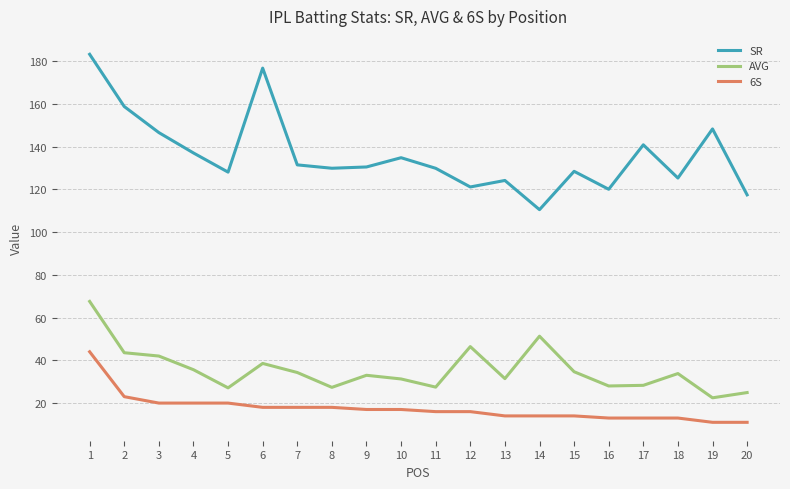

Where is 6S nearest to the value 27?

2